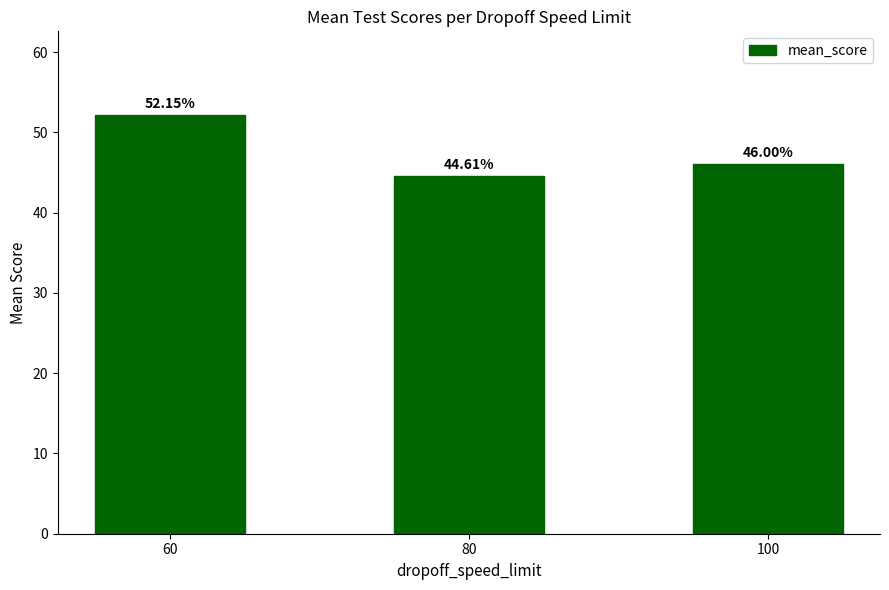

Is it true that the value at 100 is 11.6?

False